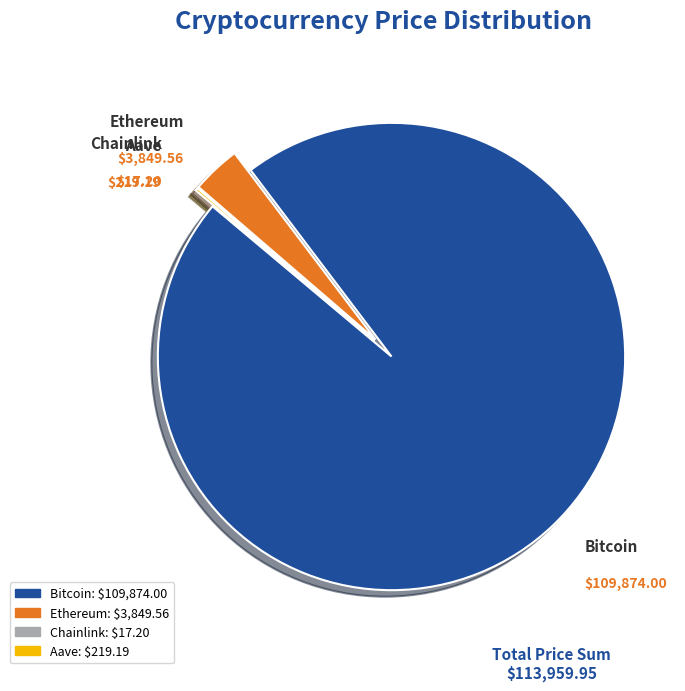

Which has a higher value, Bitcoin or Ethereum?

Bitcoin